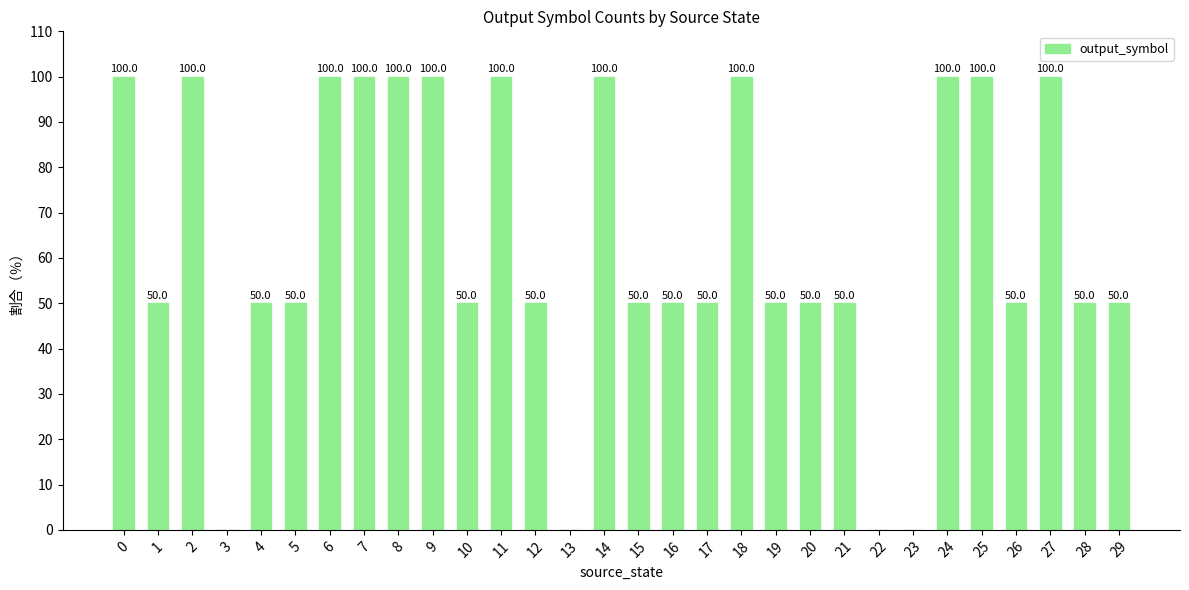

What is the ratio of the value at 19 to the value at 27?

0.5